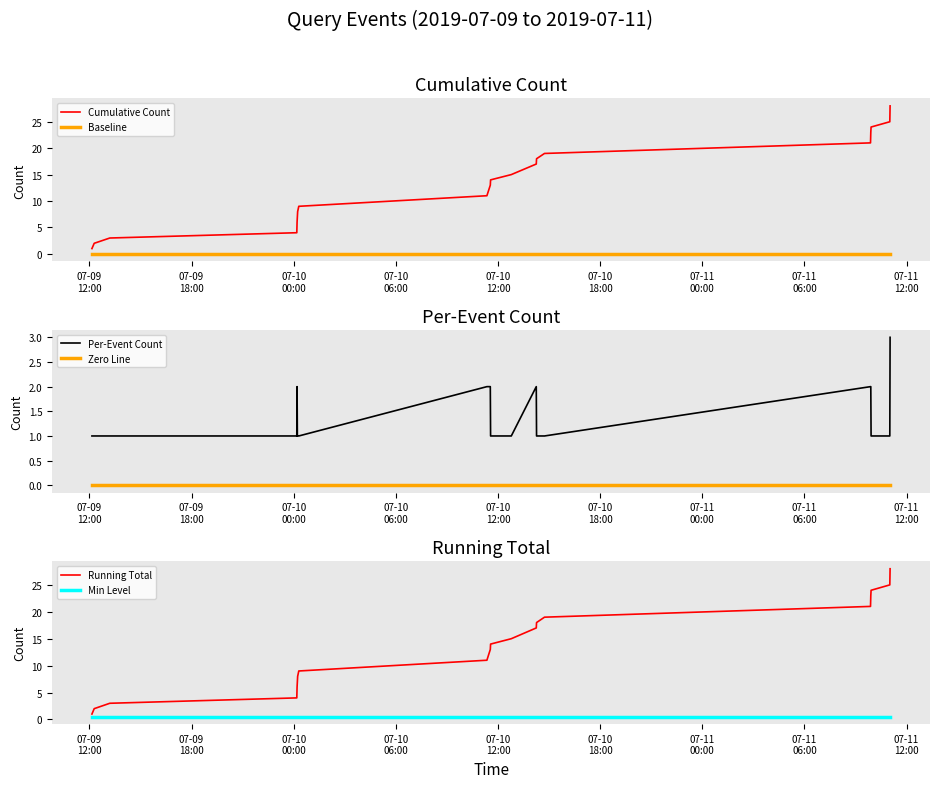

Which series has the largest total across all categories?

Cumulative Count